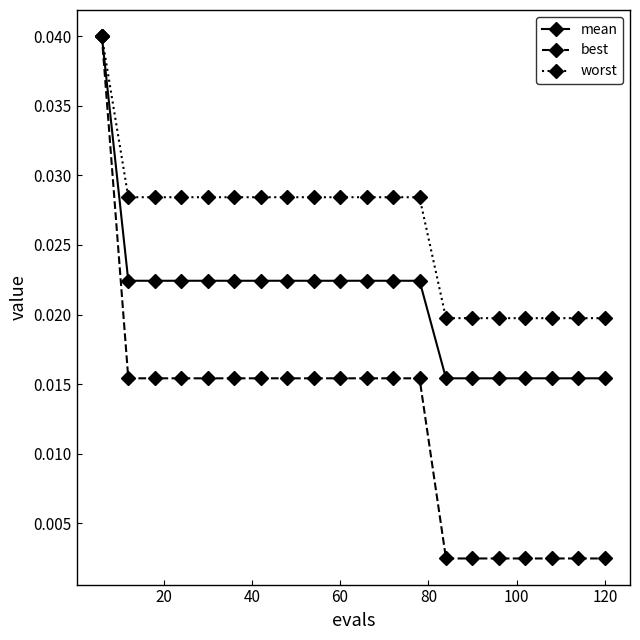

Which series has the largest total across all categories?

worst